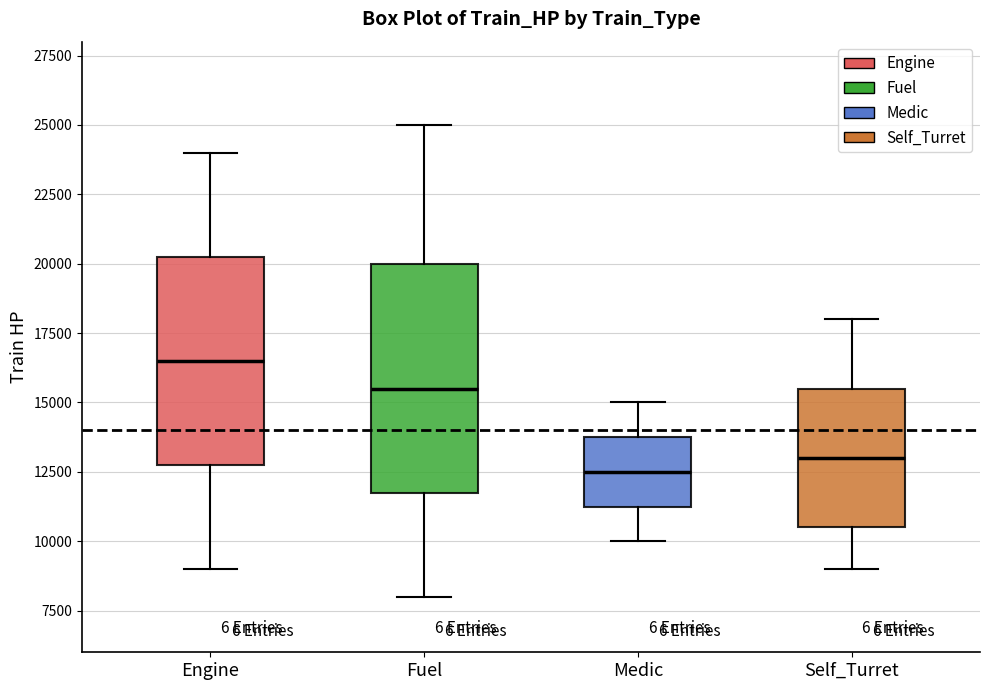

Which box has the highest median line?

Engine